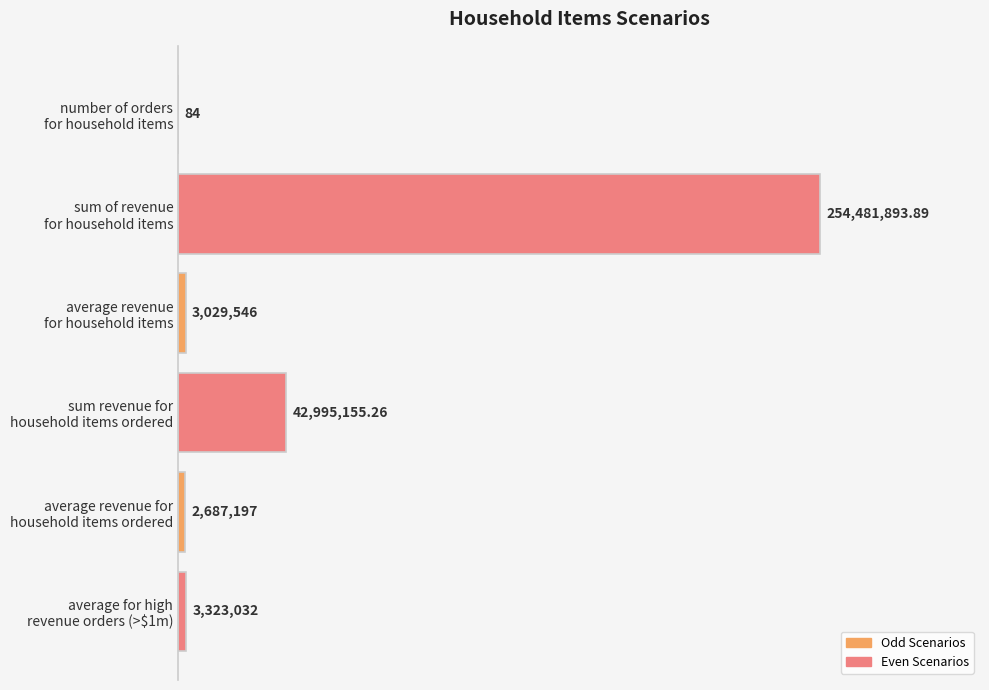

Are the bars horizontal?

Yes